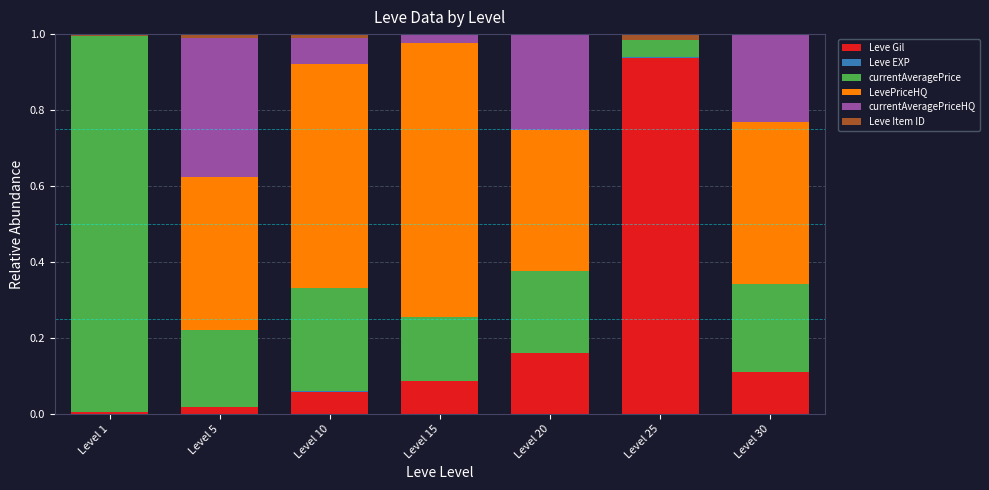

True or false: Leve Gil has a value of 0.0 at Level 5.

True